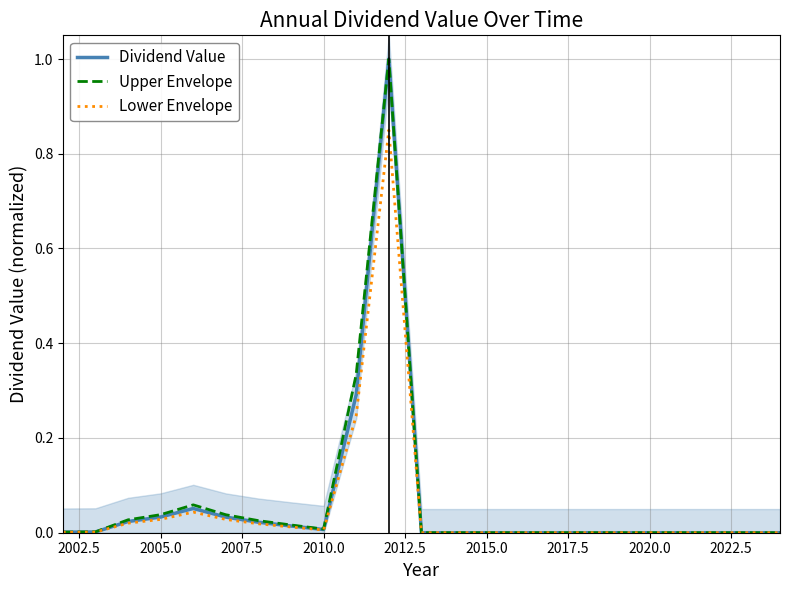

True or false: Lower Envelope has a value of 0.0 at 2002.5.

True